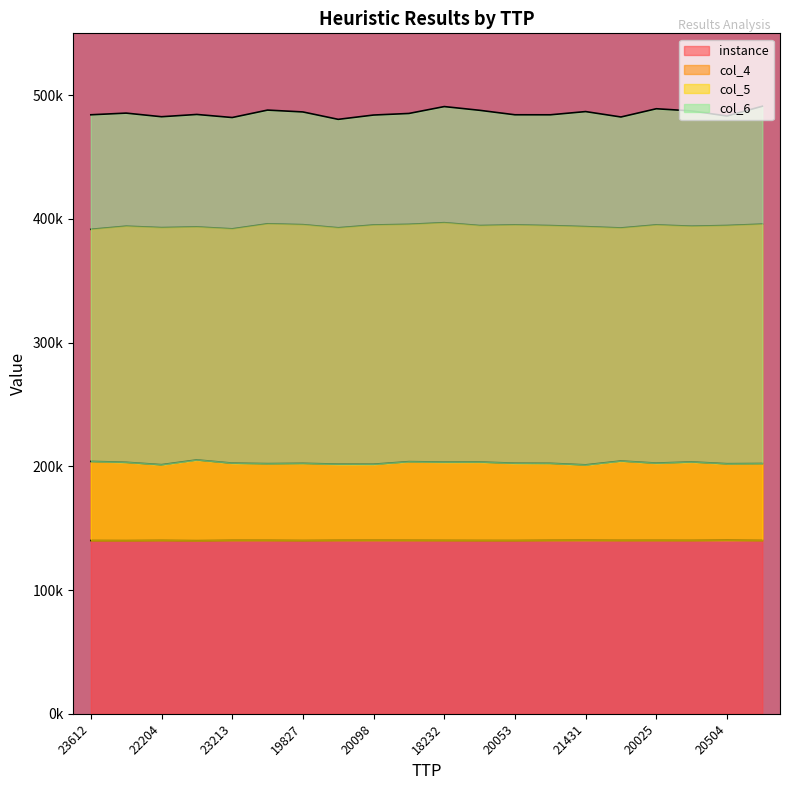

Which series has the largest range (max minus min)?

col_6